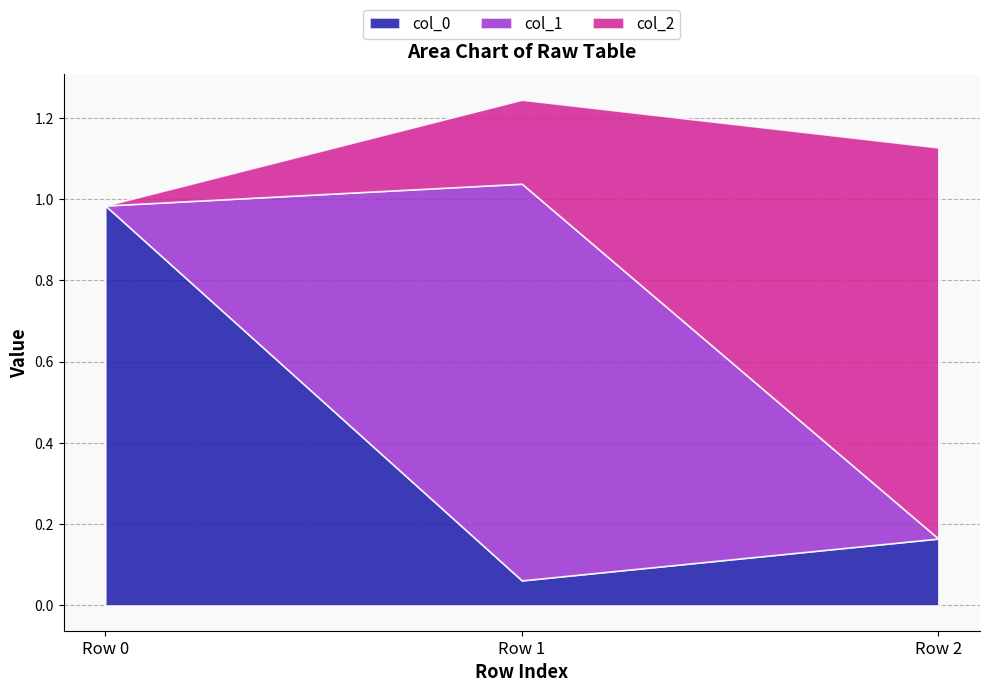

Rank the categories by col_0 value from lowest to highest.

Row 1, Row 2, Row 0